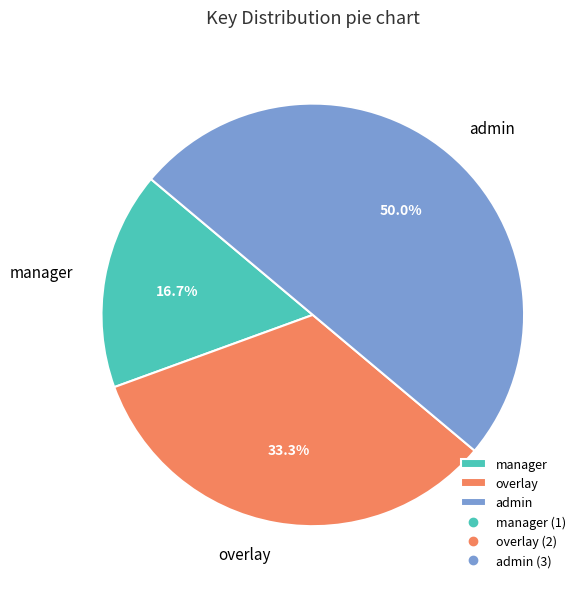

How much of the chart is everything except overlay?

66.7%